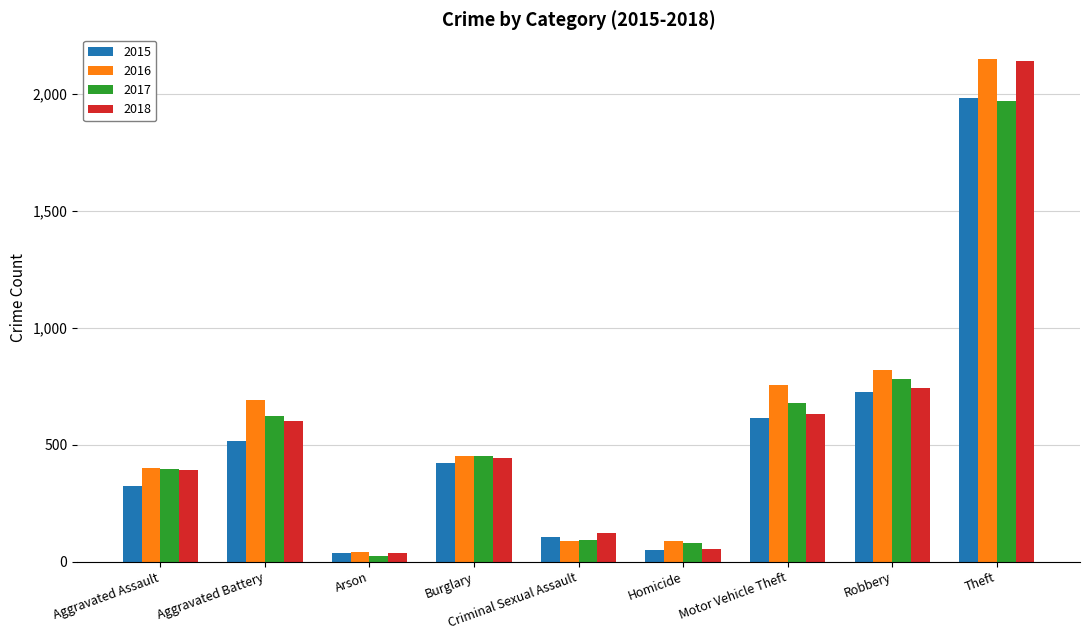

Read the 2018 value at Aggravated Assault, to the nearest 100.

400